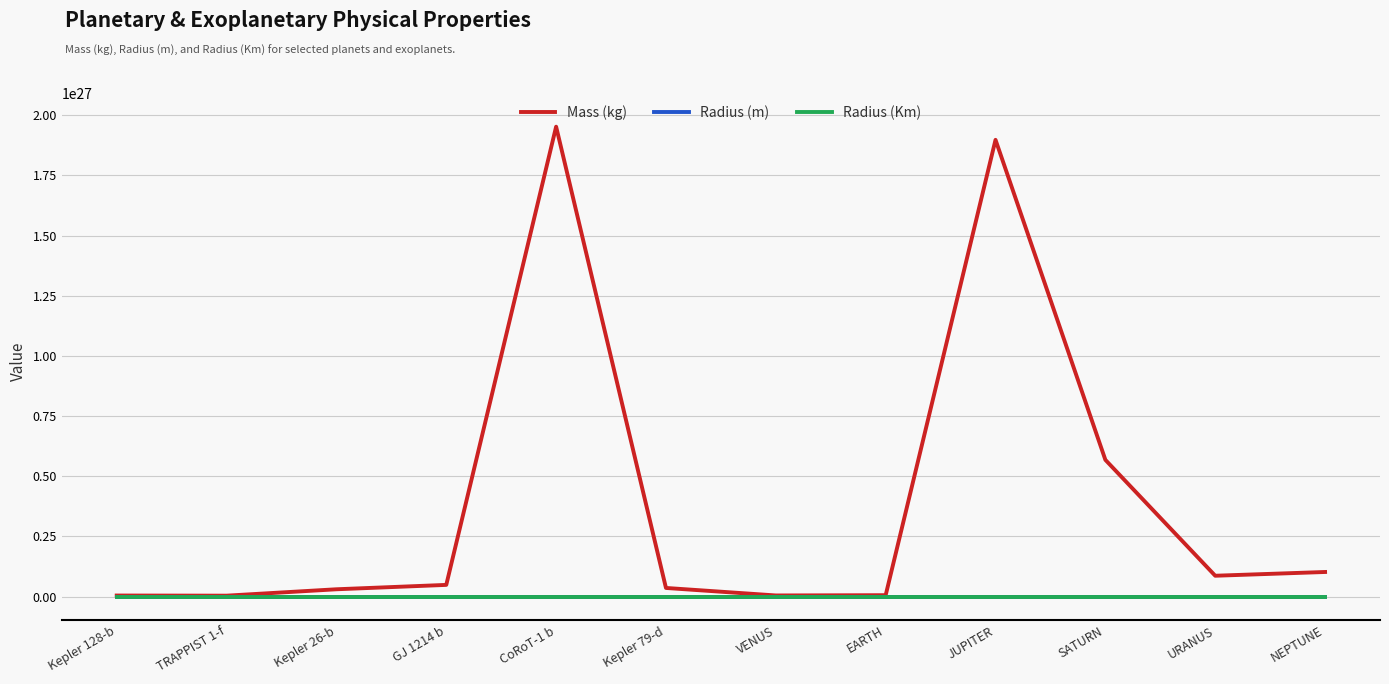

Which series has the largest range (max minus min)?

Mass (kg)